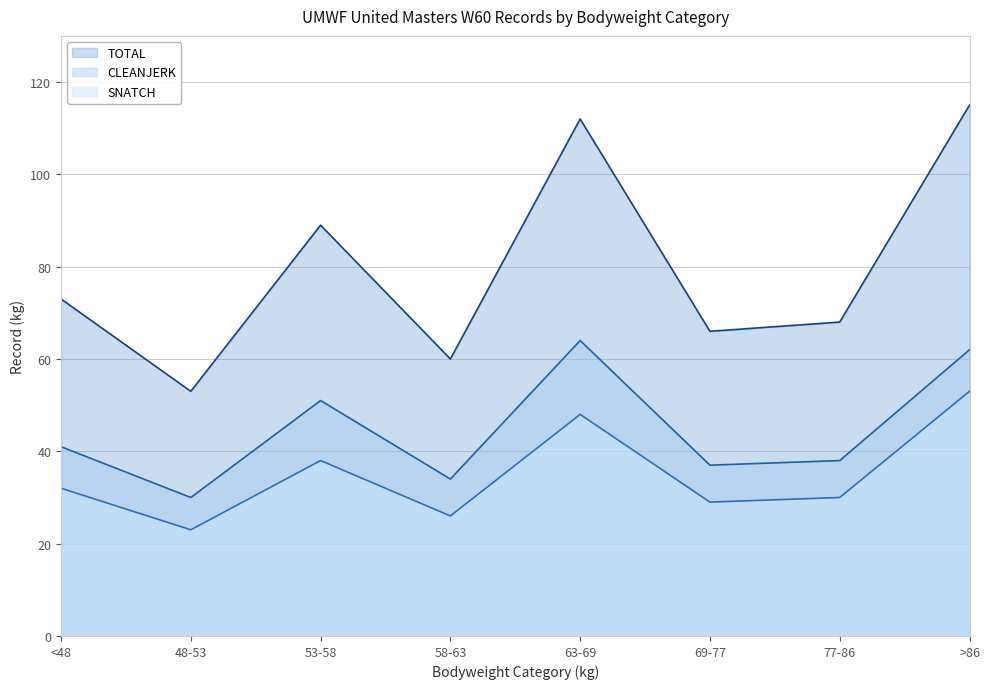

Reading right to left, extract all data points from this chart.

SNATCH: 53	30	29	48	26	38	23	32
CLEANJERK: 62	38	37	64	34	51	30	41
TOTAL: 115	68	66	112	60	89	53	73